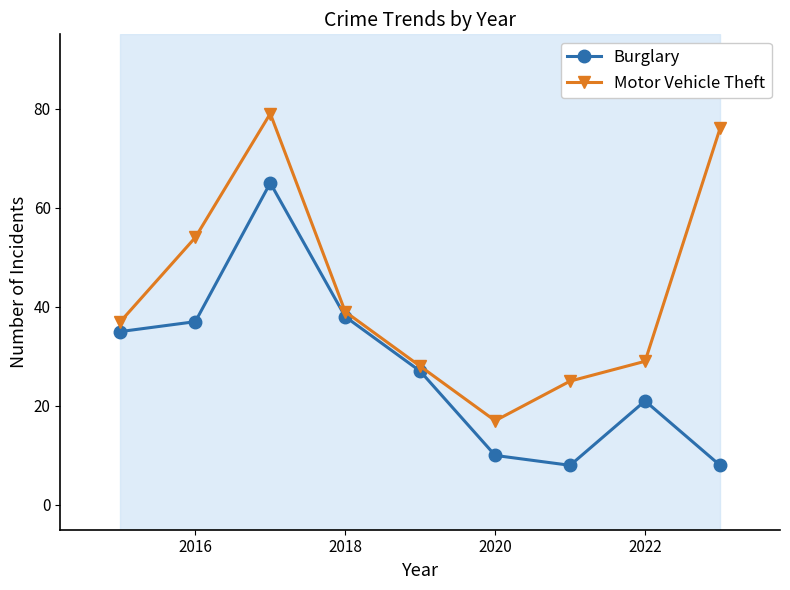

Reading left to right, list all the values displayed in this chart.

Burglary: 35	37	65	38	27	10	8	21	8
Motor Vehicle Theft: 37	54	79	39	28	17	25	29	76